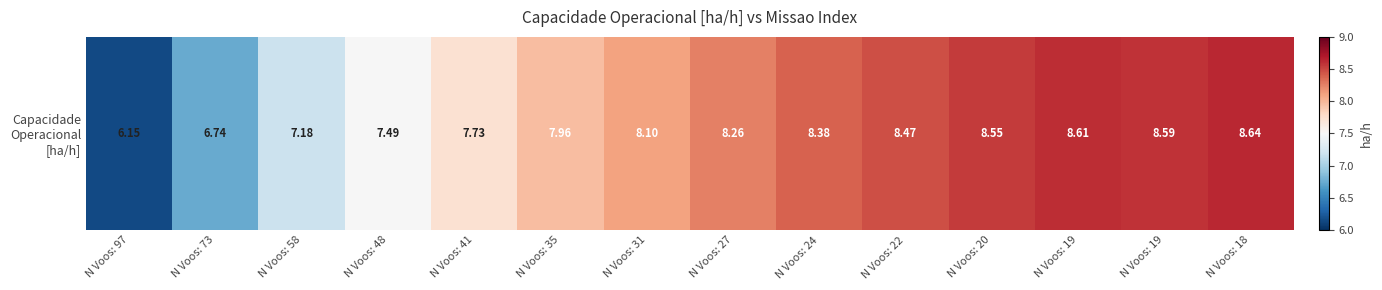

Reading right to left, what are all the values shown in this chart?

8.6	8.6	8.6	8.6	8.5	8.4	8.3	8.1	8.0	7.7	7.5	7.2	6.7	6.2